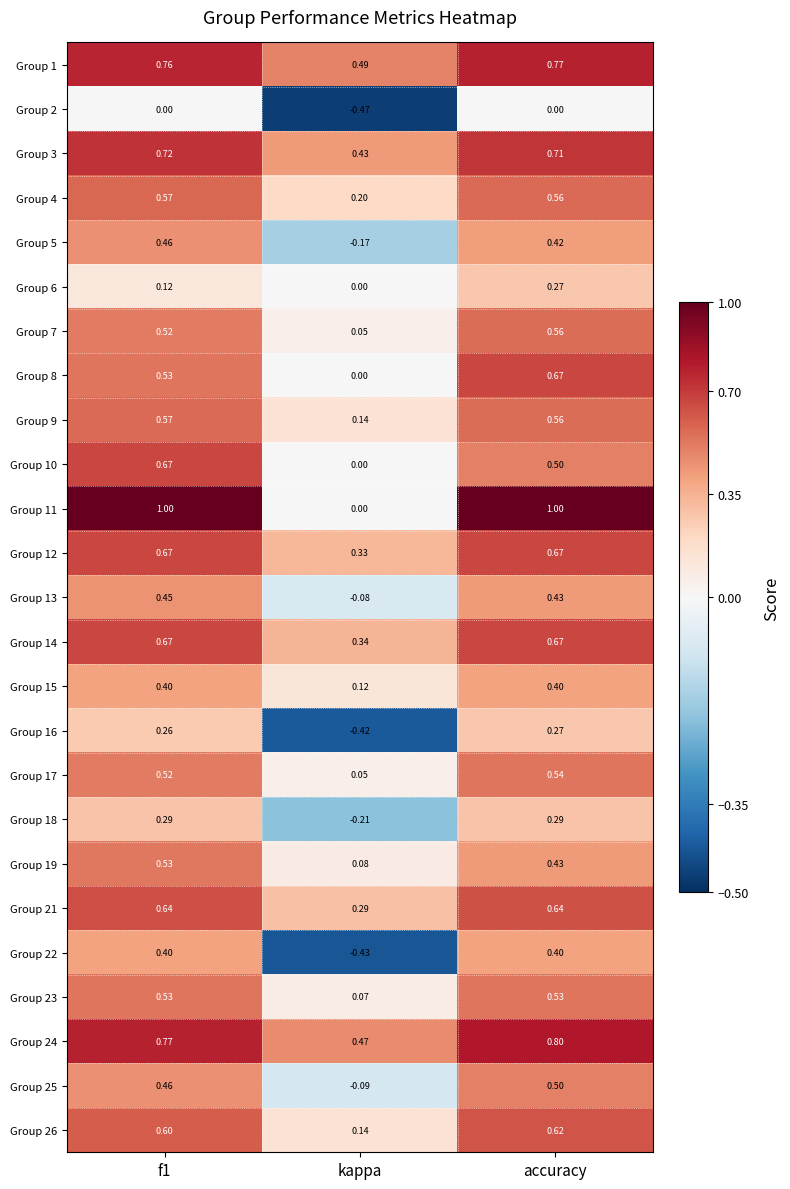

Which series has the largest total across all categories?

Group 24